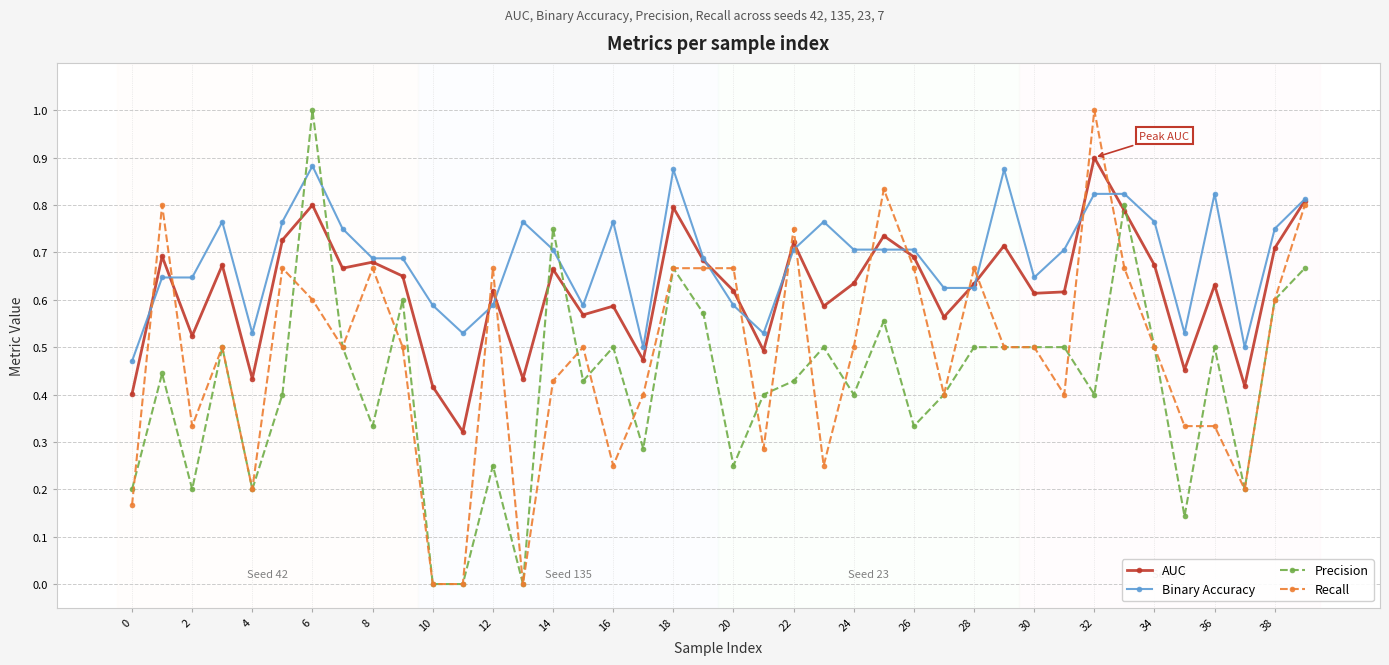

True or false: Precision has more than 2 points higher than both neighbors.

True